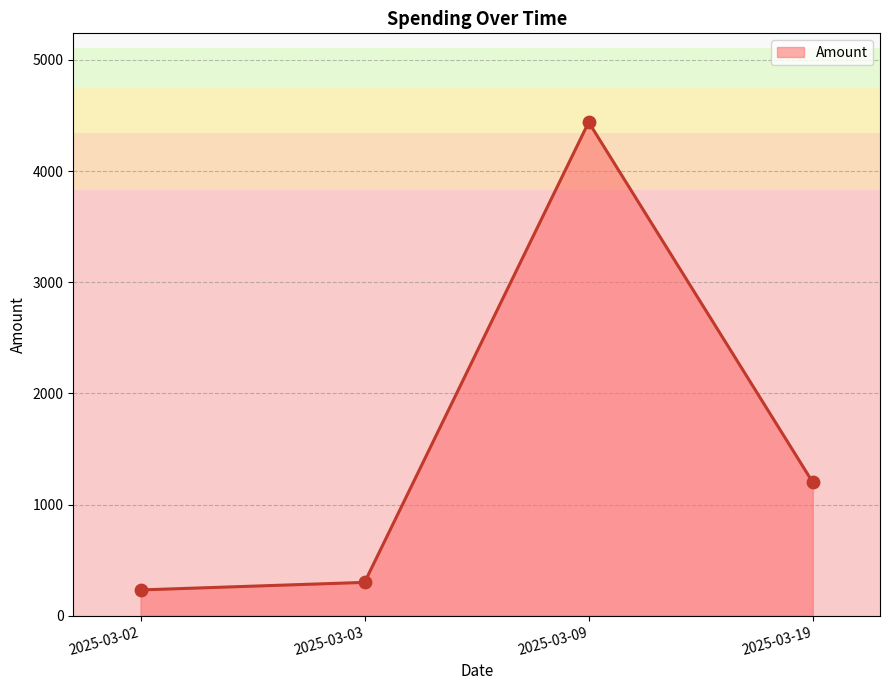

What is the change in value from 2025-03-02 to 2025-03-03?

+68